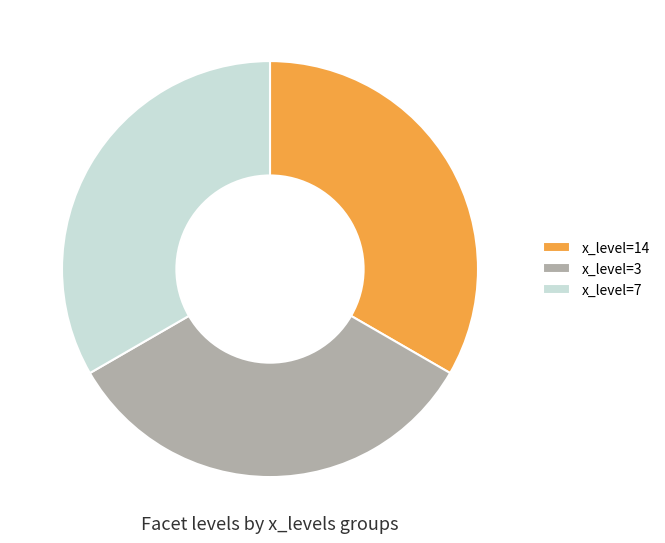

Is it true that x_level=14 is 33% of the pie?

True